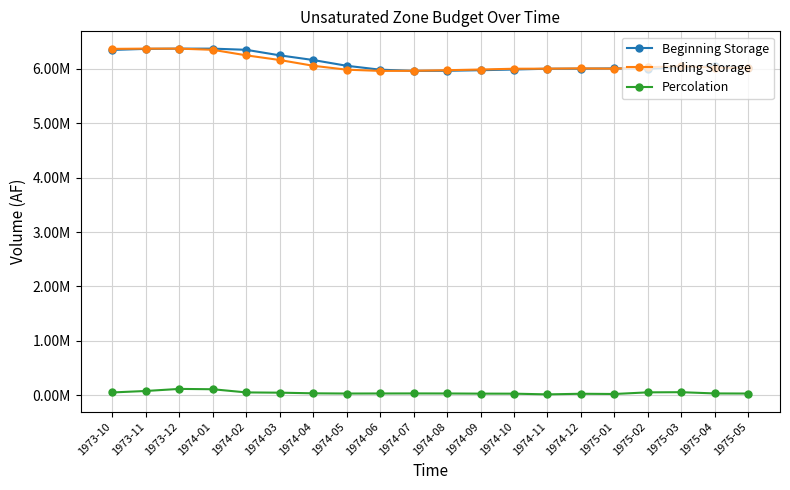

What are all the series names shown in the legend?

Beginning Storage, Ending Storage, Percolation